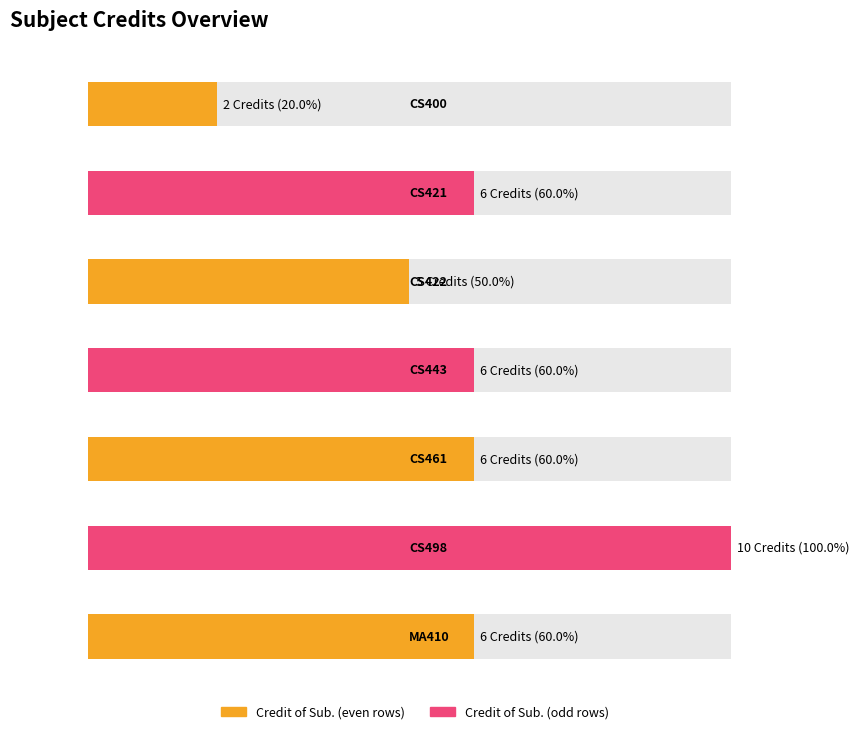

List the labels in order of value, smallest first.

CS400, CS422, CS421, CS443, CS461, MA410, CS498